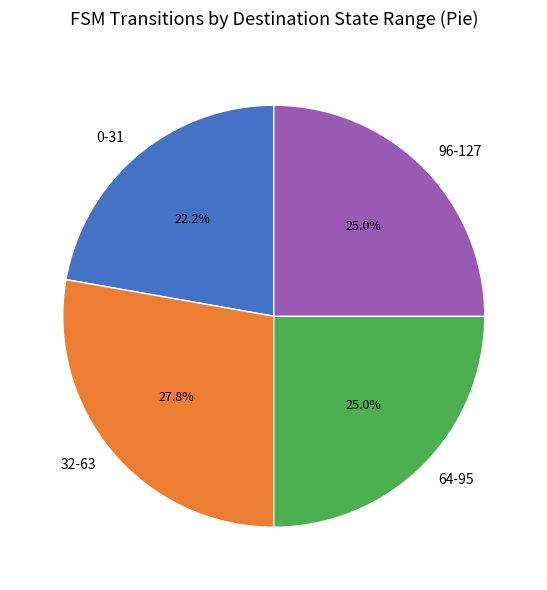

To the nearest percent, what is the difference between the largest and smallest slice percentages?

6%